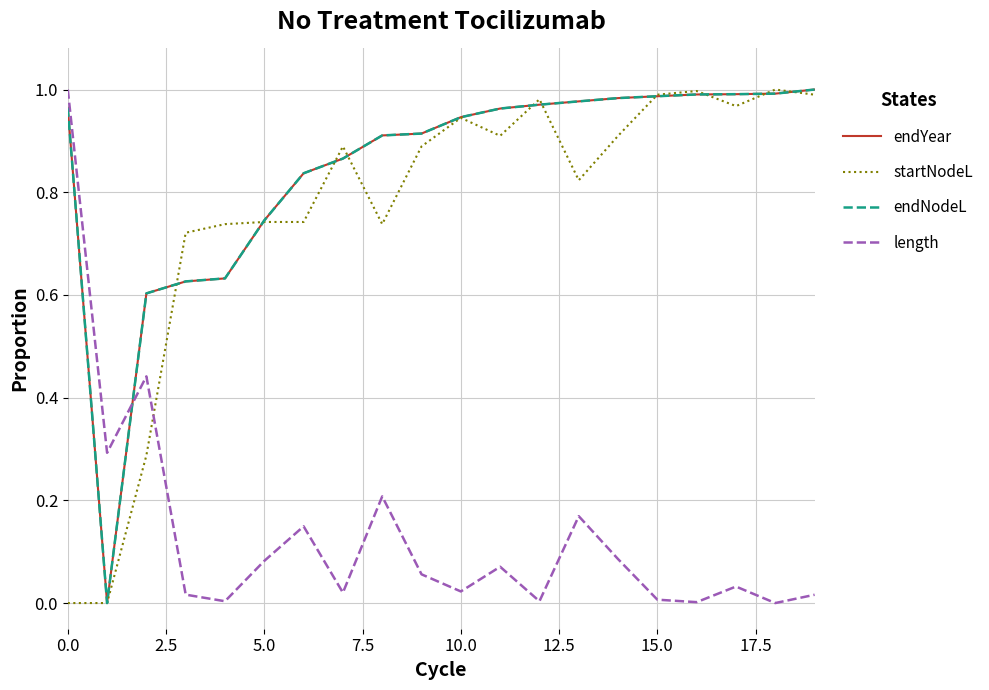

Is this an area chart (filled region under the line)?

No